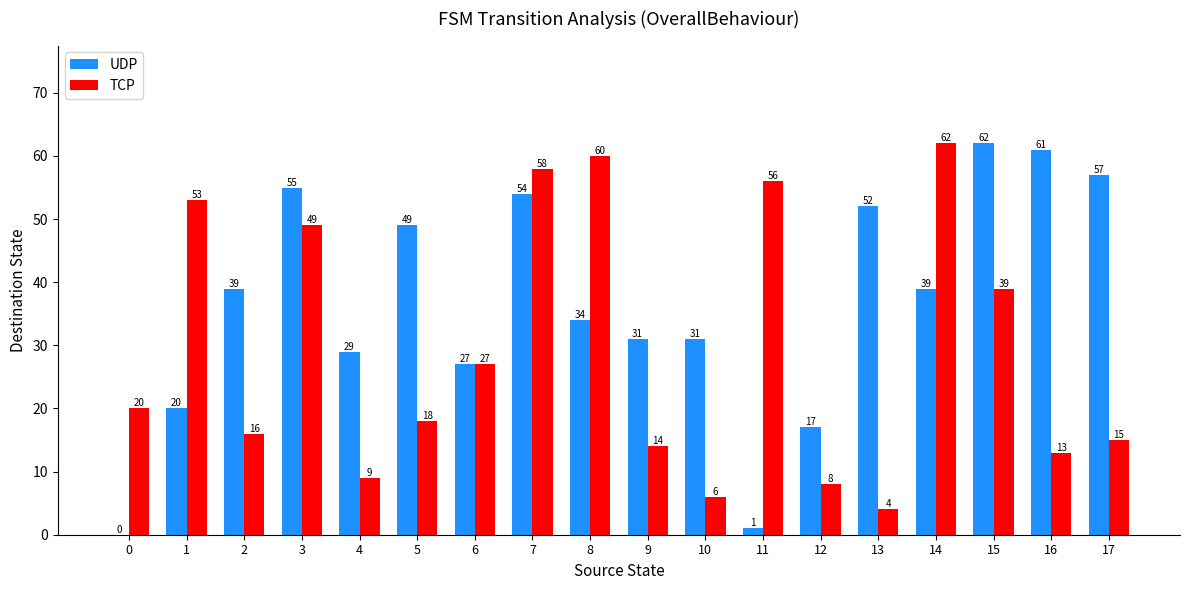

What is the maximum value shown in the chart?

62